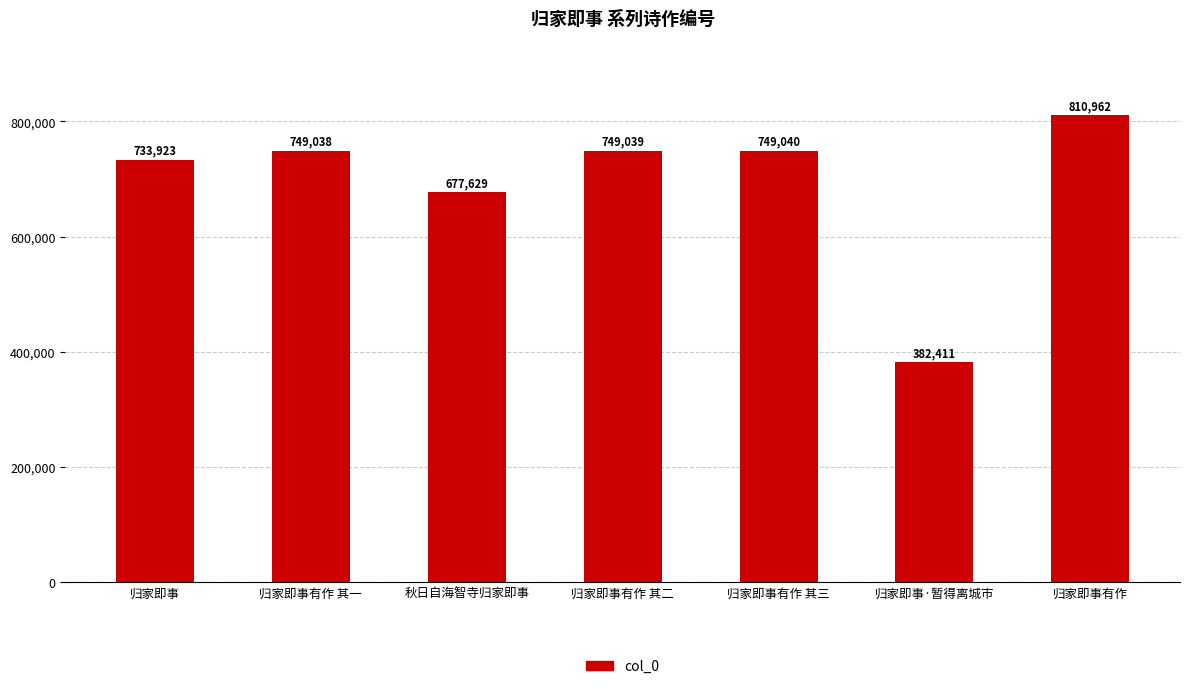

How many values are below 749038?

3